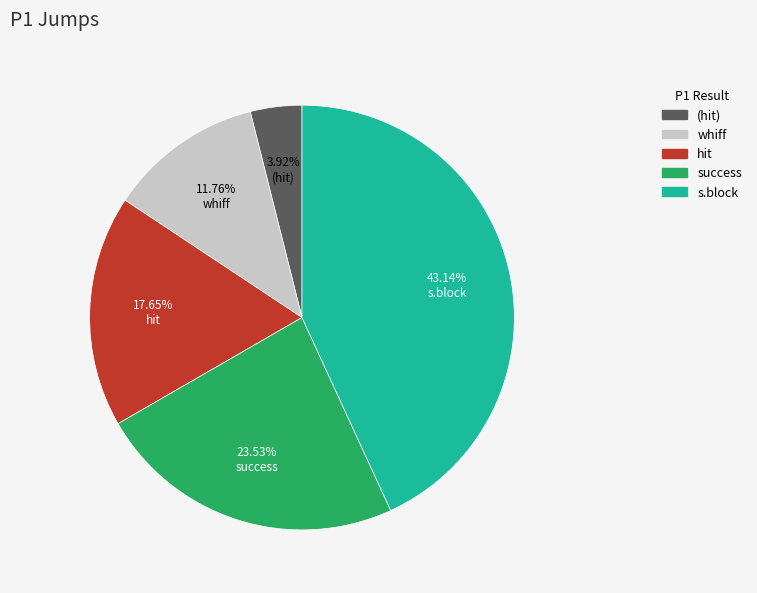

How many segments does this pie chart have?

5